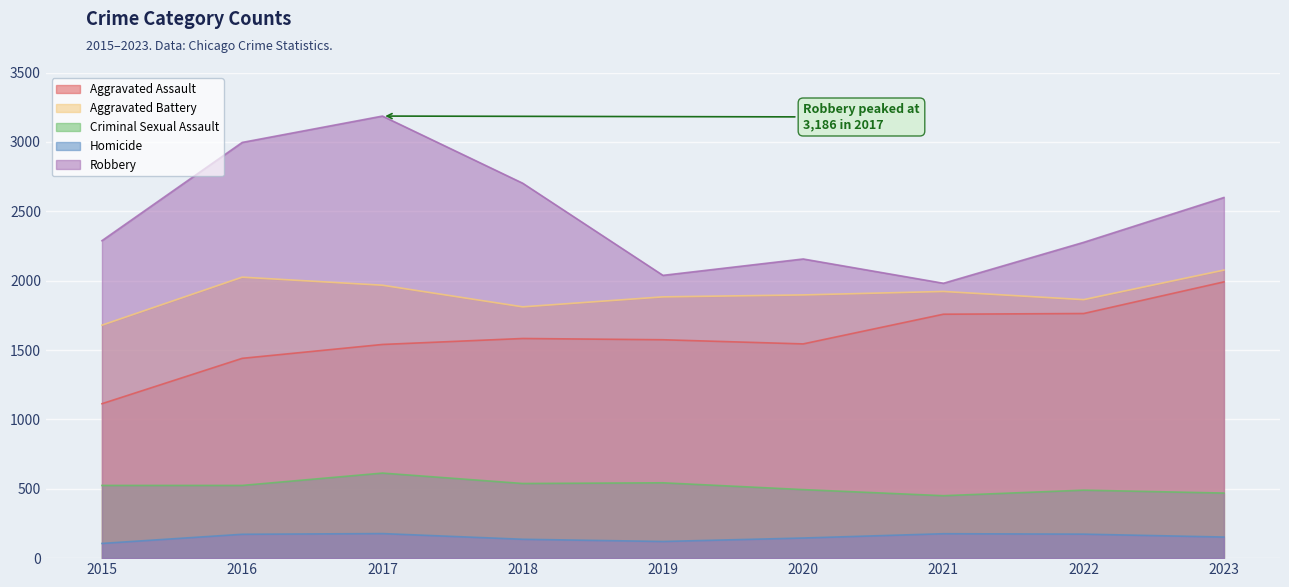

Between 2021 and 2019, which is larger?

2021